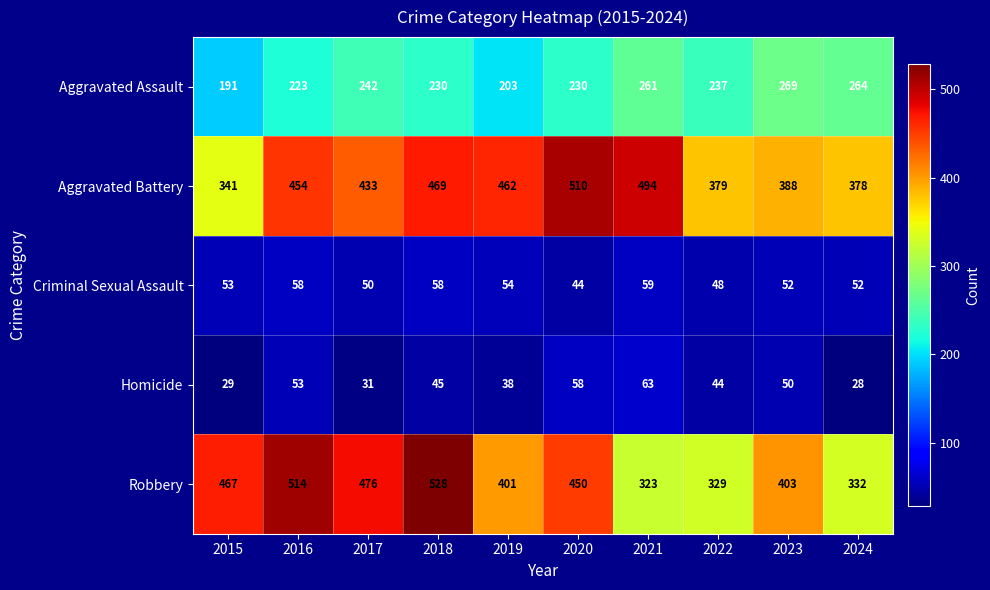

What is the greatest value displayed?

528